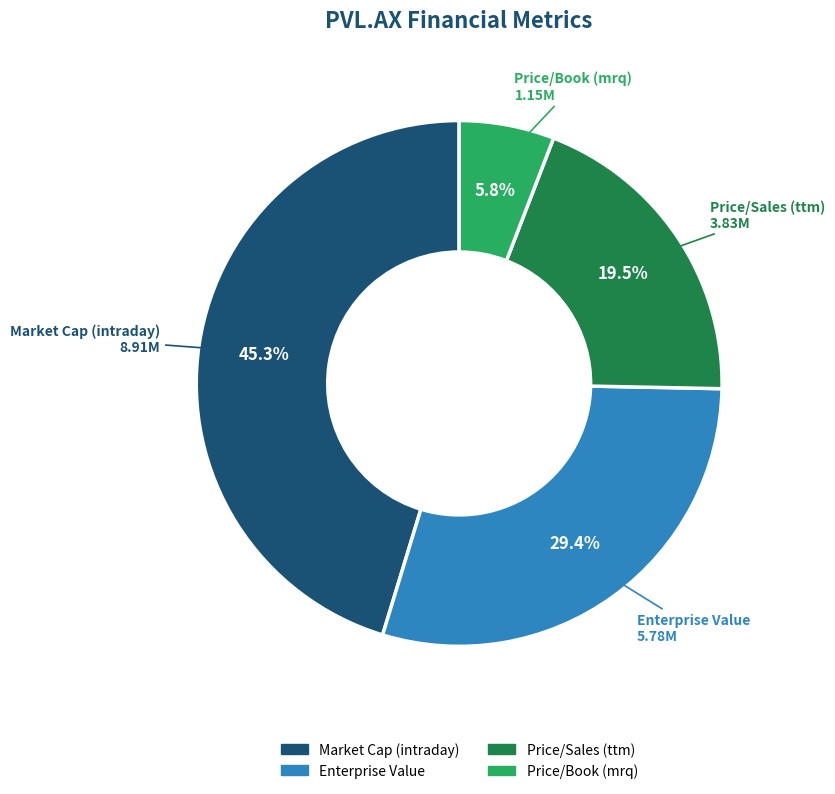

Is there a majority slice in this chart?

No